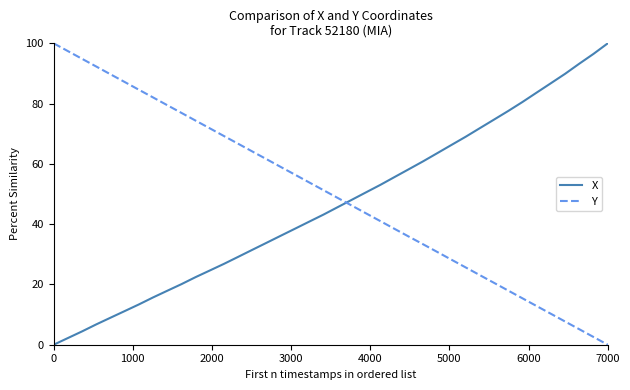

How many values in the Y series are below 51?

20